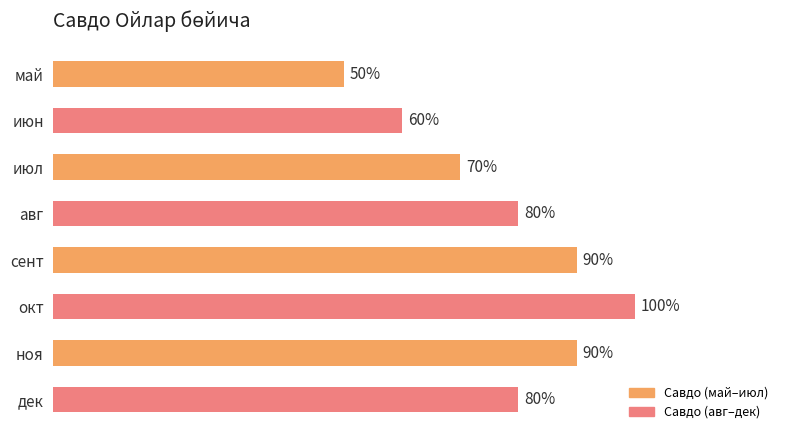

Does the chart contain any negative values?

No